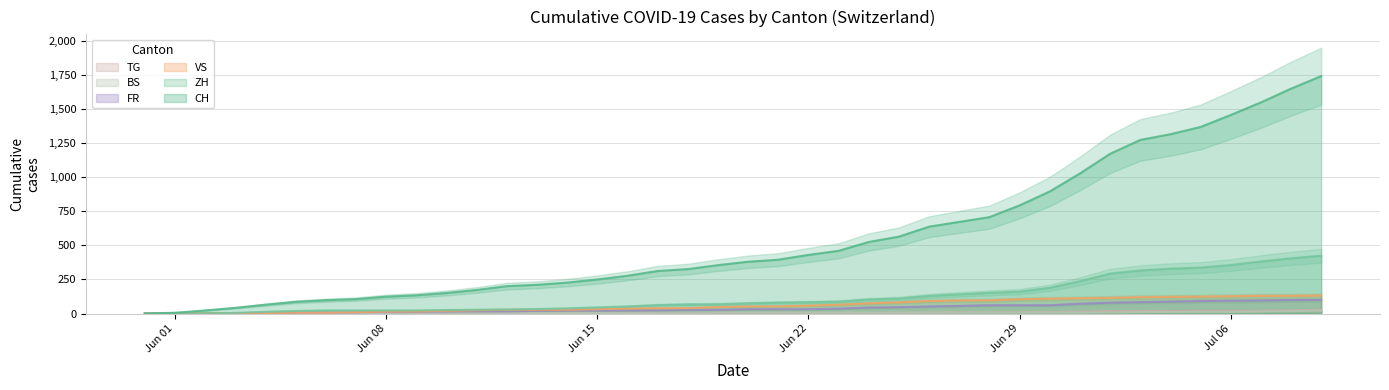

Does the chart have visible grid lines?

Yes